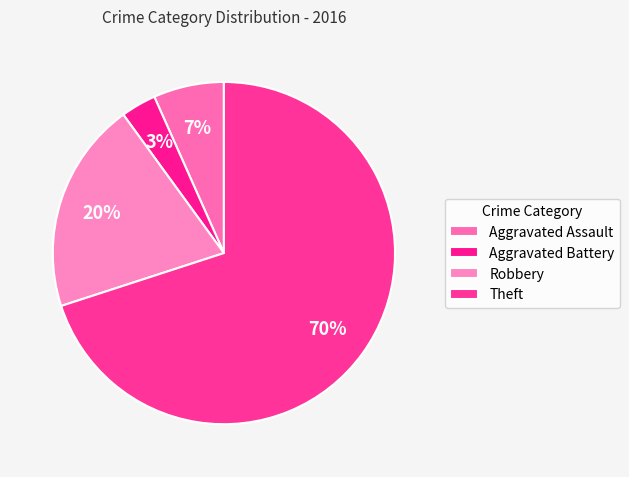

Combined, do Robbery and Aggravated Battery account for over 50%?

No